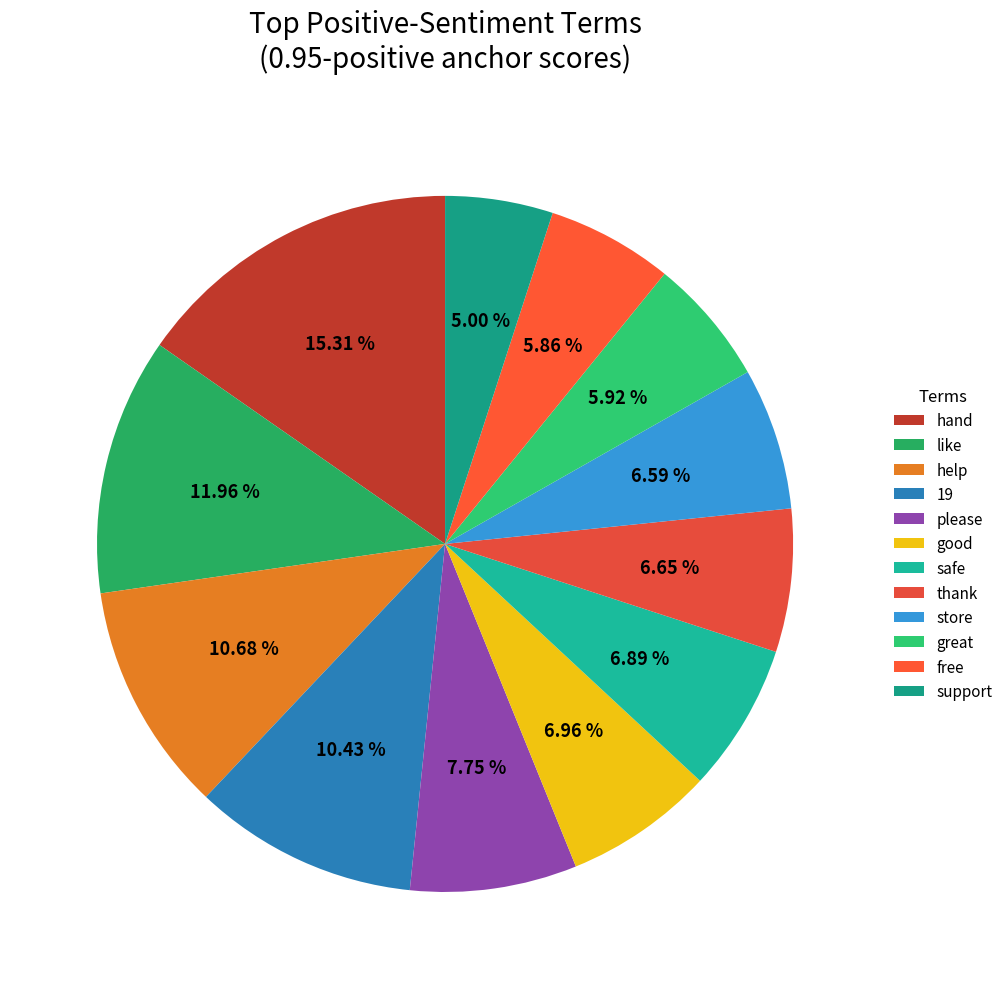

What is the change in value from please to safe?

-14